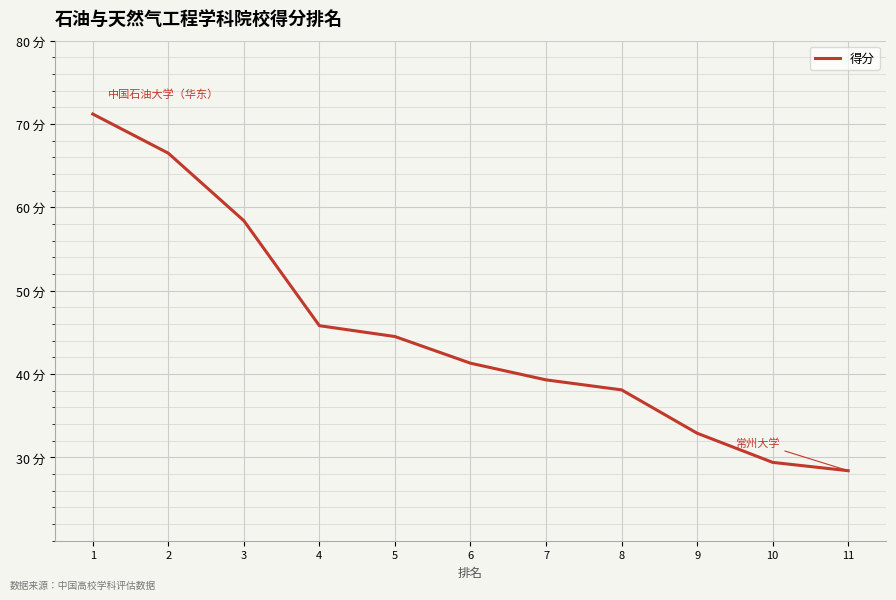

Does the chart display data point markers on the line(s)?

No